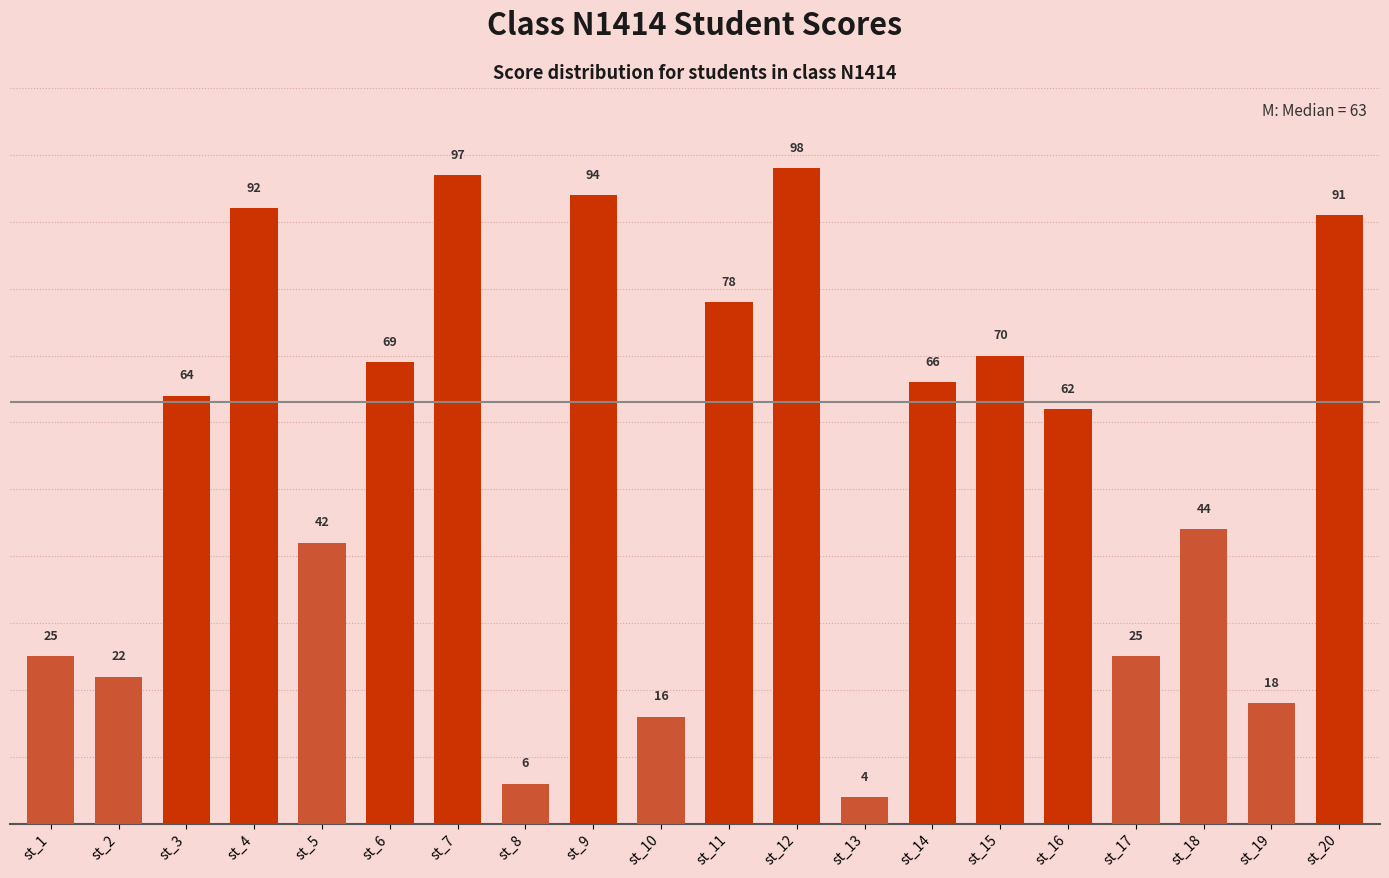

What is the ratio of the value at st_18 to the value at st_16?

0.7